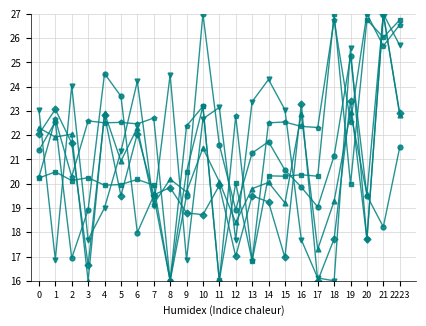

At which category is the sum across all series the highest?

21